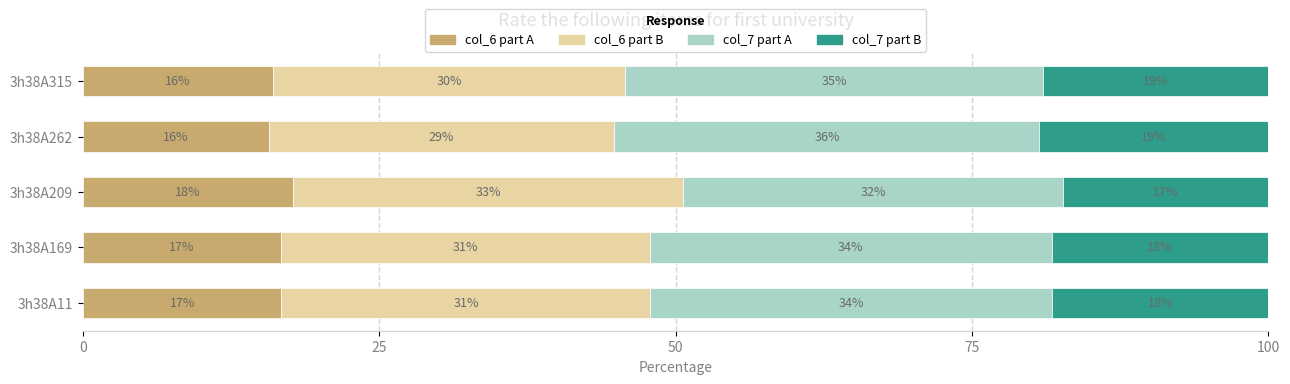

At which label is col_6 part A closest to 16?

3h38A315